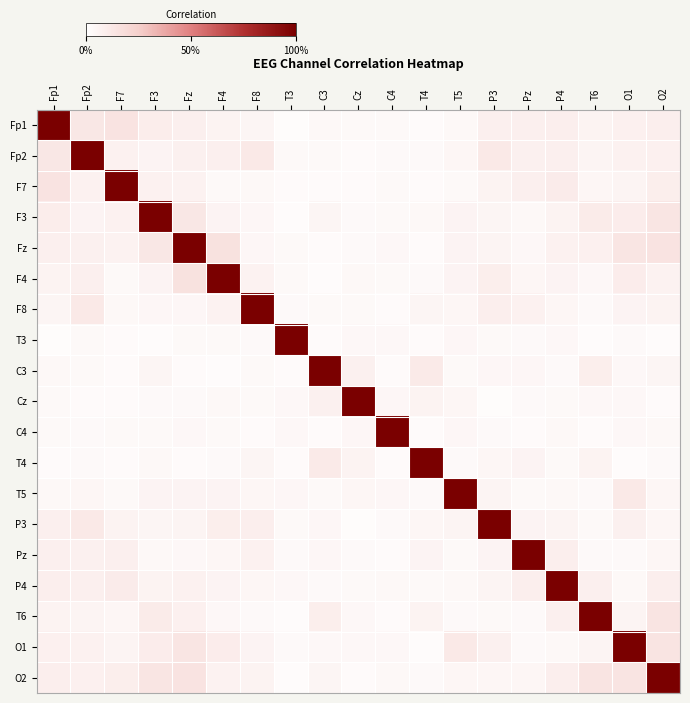

Reading left to right, extract all data points from this chart.

Fp1: Fp1=1.0	Fp2=0.1	F7=0.1	F3=0.1	Fz=0.1	F4=0.1	F8=0.1	T3=0.0	C3=0.0	Cz=0.0	C4=0.0	T4=0.0	T5=0.0	P3=0.1	Pz=0.1	P4=0.1	T6=0.1	O1=0.1	O2=0.1
Fp2: Fp1=0.1	Fp2=1.0	F7=0.1	F3=0.1	Fz=0.1	F4=0.1	F8=0.1	T3=0.0	C3=0.0	Cz=0.0	C4=0.0	T4=0.0	T5=0.0	P3=0.1	Pz=0.1	P4=0.1	T6=0.1	O1=0.1	O2=0.1
F7: Fp1=0.1	Fp2=0.1	F7=1.0	F3=0.1	Fz=0.1	F4=0.0	F8=0.0	T3=0.0	C3=0.0	Cz=0.0	C4=0.0	T4=0.0	T5=0.0	P3=0.1	Pz=0.1	P4=0.1	T6=0.0	O1=0.1	O2=0.1
F3: Fp1=0.1	Fp2=0.1	F7=0.1	F3=1.0	Fz=0.1	F4=0.1	F8=0.0	T3=0.0	C3=0.1	Cz=0.0	C4=0.0	T4=0.0	T5=0.1	P3=0.1	Pz=0.0	P4=0.1	T6=0.1	O1=0.1	O2=0.1
Fz: Fp1=0.1	Fp2=0.1	F7=0.1	F3=0.1	Fz=1.0	F4=0.2	F8=0.0	T3=0.0	C3=0.0	Cz=0.0	C4=0.0	T4=0.0	T5=0.1	P3=0.1	Pz=0.0	P4=0.1	T6=0.1	O1=0.1	O2=0.1
F4: Fp1=0.1	Fp2=0.1	F7=0.0	F3=0.1	Fz=0.2	F4=1.0	F8=0.1	T3=0.0	C3=0.0	Cz=0.0	C4=0.0	T4=0.0	T5=0.1	P3=0.1	Pz=0.0	P4=0.1	T6=0.0	O1=0.1	O2=0.1
F8: Fp1=0.1	Fp2=0.1	F7=0.0	F3=0.0	Fz=0.0	F4=0.1	F8=1.0	T3=0.0	C3=0.0	Cz=0.0	C4=0.0	T4=0.1	T5=0.0	P3=0.1	Pz=0.1	P4=0.0	T6=0.0	O1=0.1	O2=0.1
T3: Fp1=0.0	Fp2=0.0	F7=0.0	F3=0.0	Fz=0.0	F4=0.0	F8=0.0	T3=1.0	C3=0.0	Cz=0.0	C4=0.0	T4=0.0	T5=0.0	P3=0.0	Pz=0.0	P4=0.0	T6=0.0	O1=0.0	O2=0.0
C3: Fp1=0.0	Fp2=0.0	F7=0.0	F3=0.1	Fz=0.0	F4=0.0	F8=0.0	T3=0.0	C3=1.0	Cz=0.1	C4=0.0	T4=0.1	T5=0.0	P3=0.0	Pz=0.0	P4=0.0	T6=0.1	O1=0.0	O2=0.1
Cz: Fp1=0.0	Fp2=0.0	F7=0.0	F3=0.0	Fz=0.0	F4=0.0	F8=0.0	T3=0.0	C3=0.1	Cz=1.0	C4=0.0	T4=0.1	T5=0.0	P3=0.0	Pz=0.0	P4=0.0	T6=0.0	O1=0.0	O2=0.0
C4: Fp1=0.0	Fp2=0.0	F7=0.0	F3=0.0	Fz=0.0	F4=0.0	F8=0.0	T3=0.0	C3=0.0	Cz=0.0	C4=1.0	T4=0.0	T5=0.0	P3=0.0	Pz=0.0	P4=0.0	T6=0.0	O1=0.0	O2=0.0
T4: Fp1=0.0	Fp2=0.0	F7=0.0	F3=0.0	Fz=0.0	F4=0.0	F8=0.1	T3=0.0	C3=0.1	Cz=0.1	C4=0.0	T4=1.0	T5=0.0	P3=0.0	Pz=0.1	P4=0.0	T6=0.1	O1=0.0	O2=0.0
T5: Fp1=0.0	Fp2=0.0	F7=0.0	F3=0.1	Fz=0.1	F4=0.1	F8=0.0	T3=0.0	C3=0.0	Cz=0.0	C4=0.0	T4=0.0	T5=1.0	P3=0.1	Pz=0.0	P4=0.0	T6=0.0	O1=0.1	O2=0.0
P3: Fp1=0.1	Fp2=0.1	F7=0.1	F3=0.1	Fz=0.1	F4=0.1	F8=0.1	T3=0.0	C3=0.0	Cz=0.0	C4=0.0	T4=0.0	T5=0.1	P3=1.0	Pz=0.1	P4=0.1	T6=0.0	O1=0.1	O2=0.0
Pz: Fp1=0.1	Fp2=0.1	F7=0.1	F3=0.0	Fz=0.0	F4=0.0	F8=0.1	T3=0.0	C3=0.0	Cz=0.0	C4=0.0	T4=0.1	T5=0.0	P3=0.1	Pz=1.0	P4=0.1	T6=0.0	O1=0.0	O2=0.1
P4: Fp1=0.1	Fp2=0.1	F7=0.1	F3=0.1	Fz=0.1	F4=0.1	F8=0.0	T3=0.0	C3=0.0	Cz=0.0	C4=0.0	T4=0.0	T5=0.0	P3=0.1	Pz=0.1	P4=1.0	T6=0.1	O1=0.0	O2=0.1
T6: Fp1=0.1	Fp2=0.1	F7=0.0	F3=0.1	Fz=0.1	F4=0.0	F8=0.0	T3=0.0	C3=0.1	Cz=0.0	C4=0.0	T4=0.1	T5=0.0	P3=0.0	Pz=0.0	P4=0.1	T6=1.0	O1=0.1	O2=0.1
O1: Fp1=0.1	Fp2=0.1	F7=0.1	F3=0.1	Fz=0.1	F4=0.1	F8=0.1	T3=0.0	C3=0.0	Cz=0.0	C4=0.0	T4=0.0	T5=0.1	P3=0.1	Pz=0.0	P4=0.0	T6=0.1	O1=1.0	O2=0.1
O2: Fp1=0.1	Fp2=0.1	F7=0.1	F3=0.1	Fz=0.1	F4=0.1	F8=0.1	T3=0.0	C3=0.1	Cz=0.0	C4=0.0	T4=0.0	T5=0.0	P3=0.0	Pz=0.1	P4=0.1	T6=0.1	O1=0.1	O2=1.0